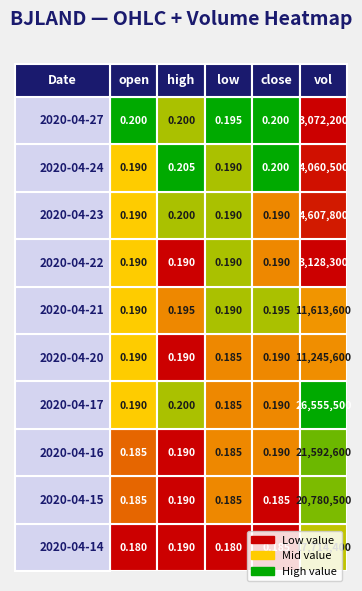

Count the number of categories in the chart.

5